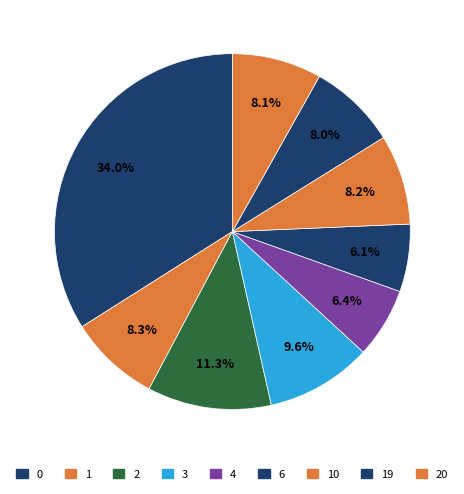

Count the number of slices in the pie.

9